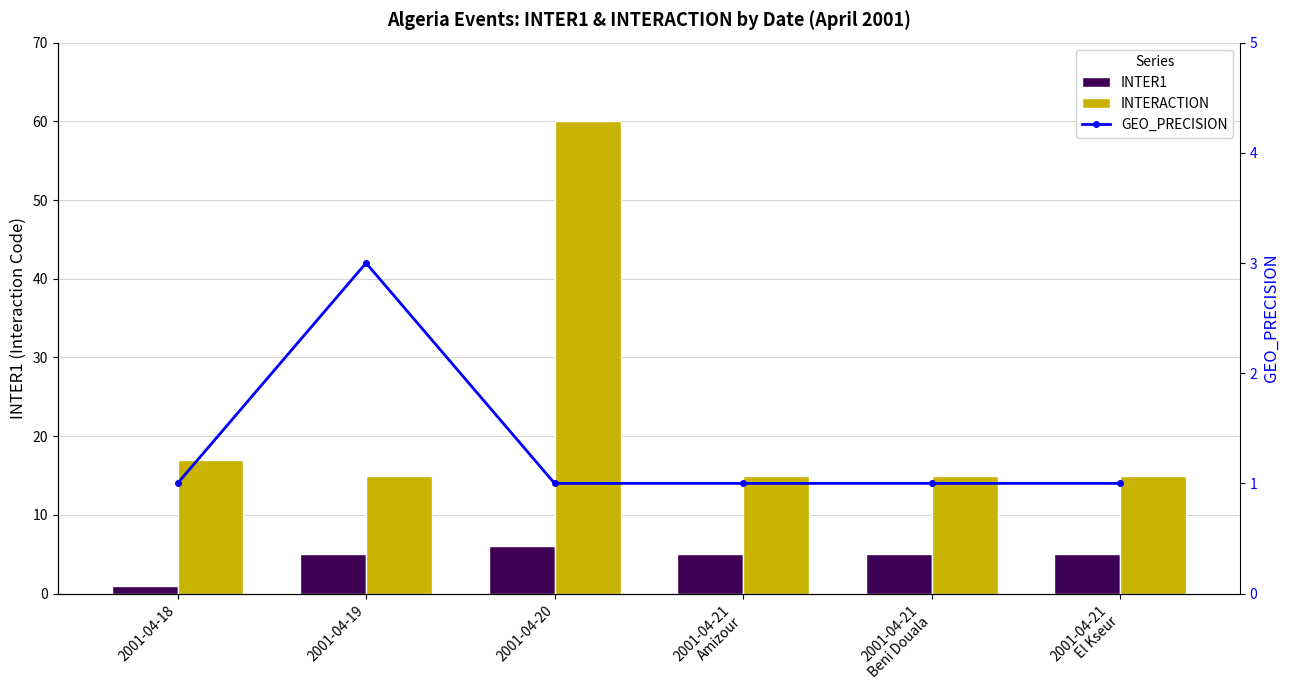

How many data points does each series have?

6